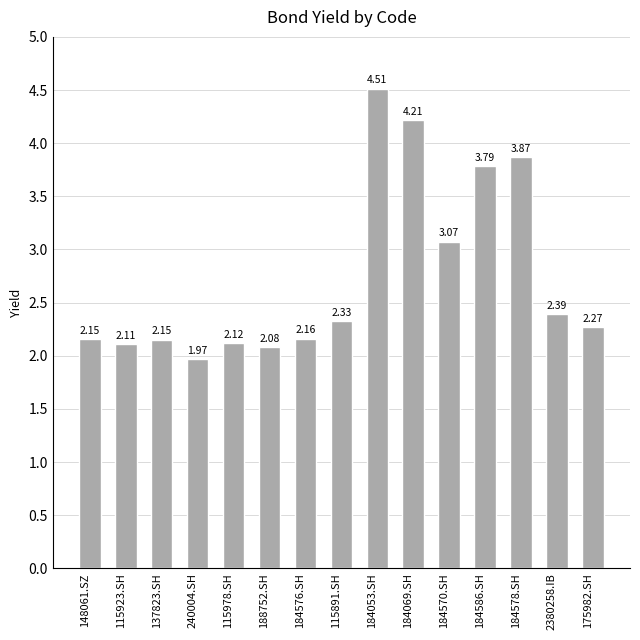

Approximately how many times larger is the value at 115923.SH compared to 2380258.IB?

0.9